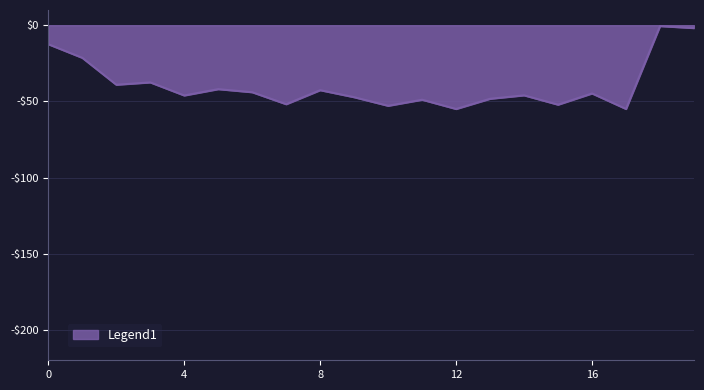

Is this an area chart (filled region under the line)?

Yes